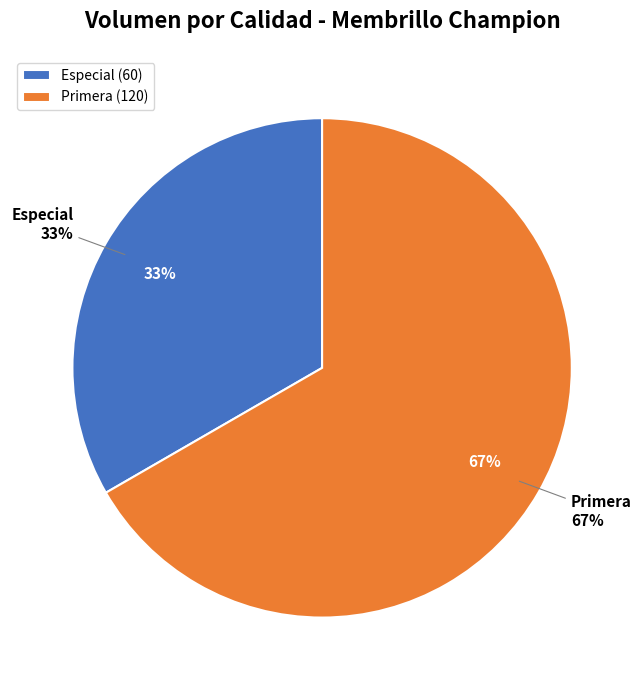

Rank the categories by value from lowest to highest.

Especial, Primera